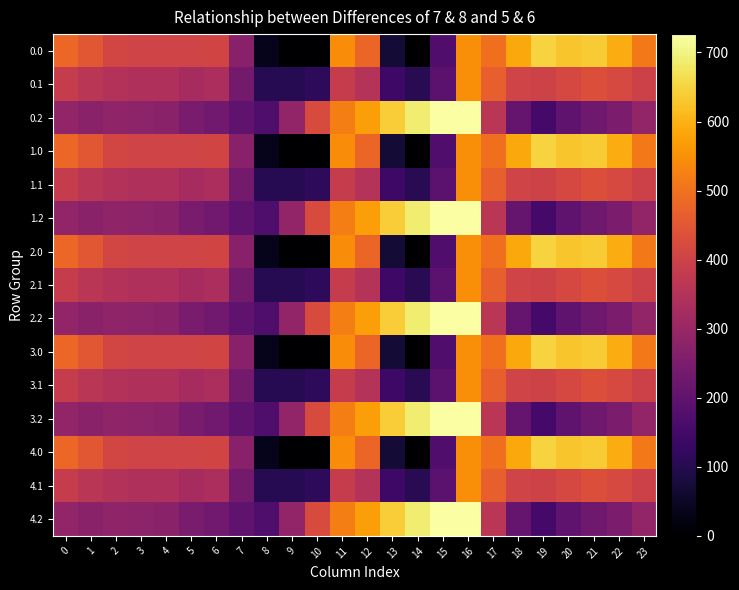

Which label corresponds to the largest value in the chart?

16